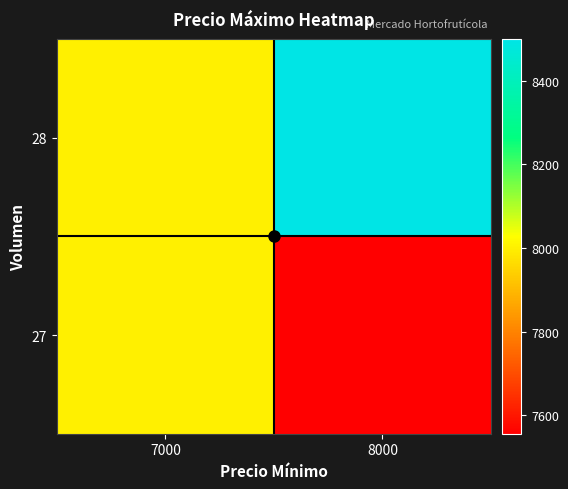

Rank the series at 8000 from highest to lowest value.

28, 27